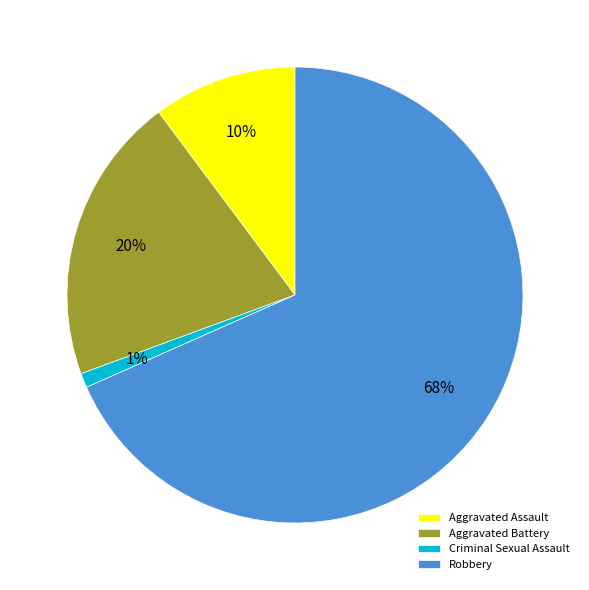

What percentage is the Aggravated Assault slice, to the nearest percent?

10%